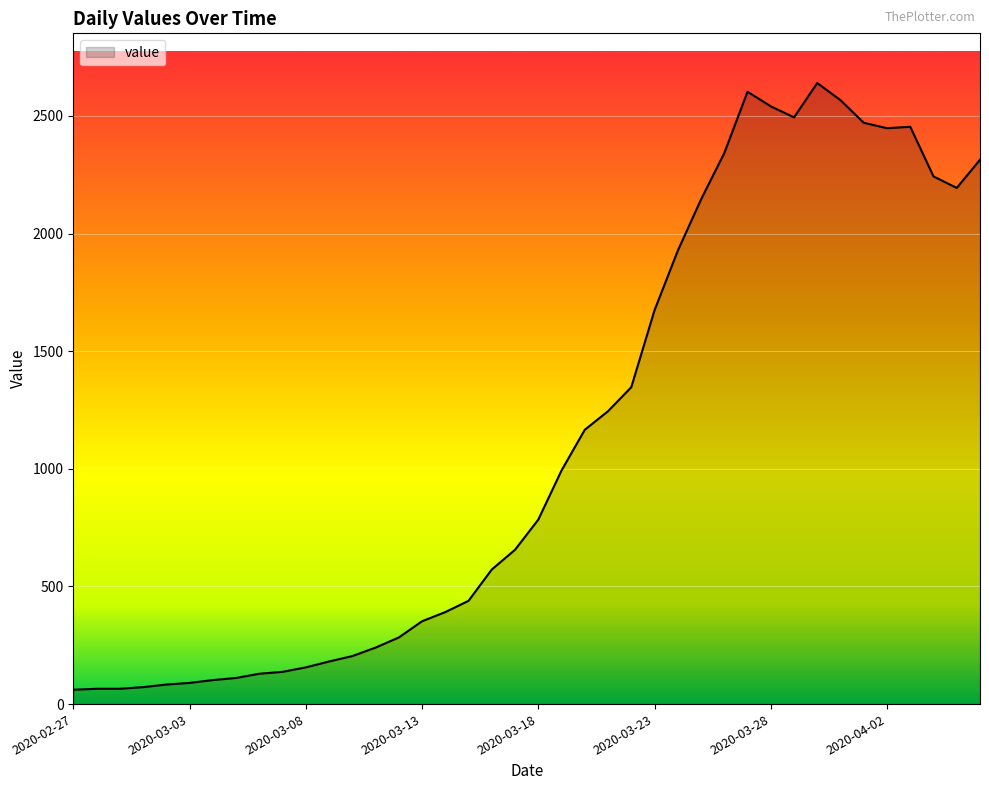

What is the smallest value displayed?

61